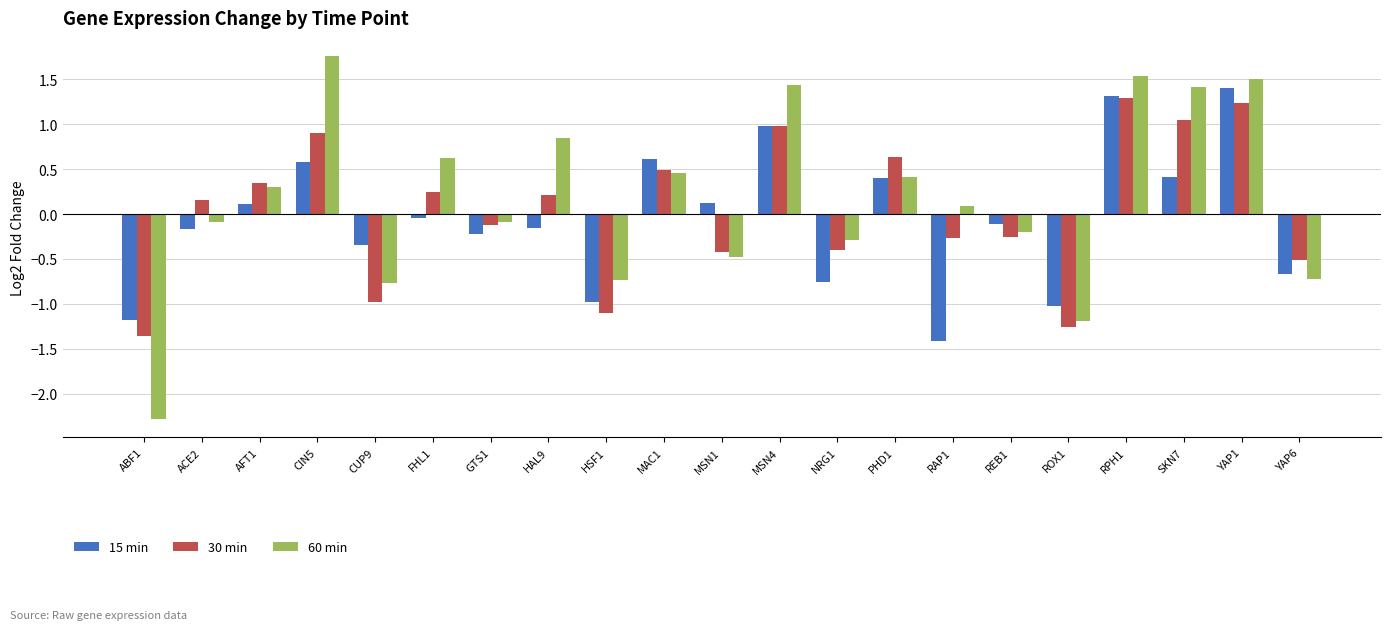

At which label does 60 min first exceed 0?

AFT1